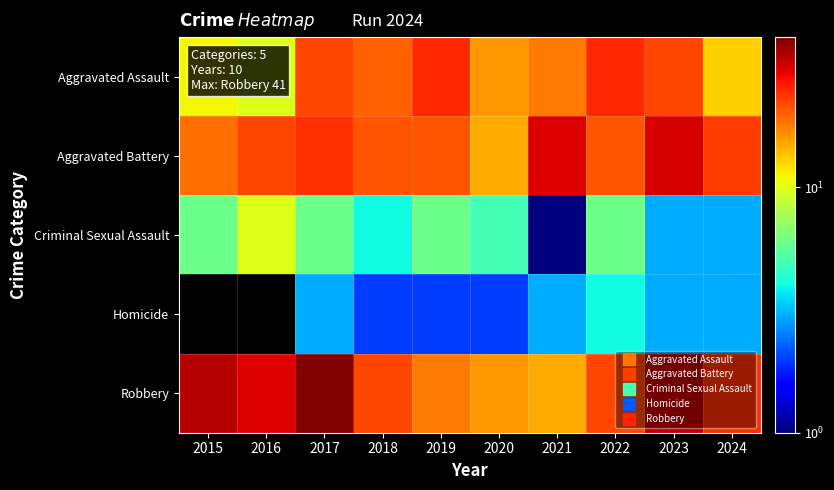

Count the number of categories in the chart.

10